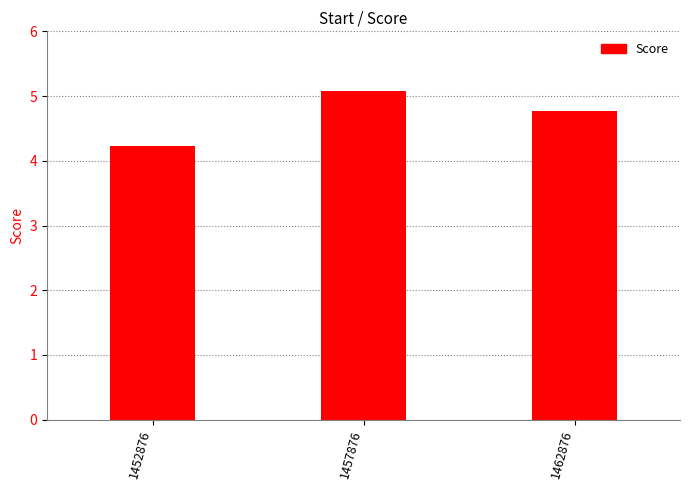

What is the value of the 3rd bar from the left?

4.8